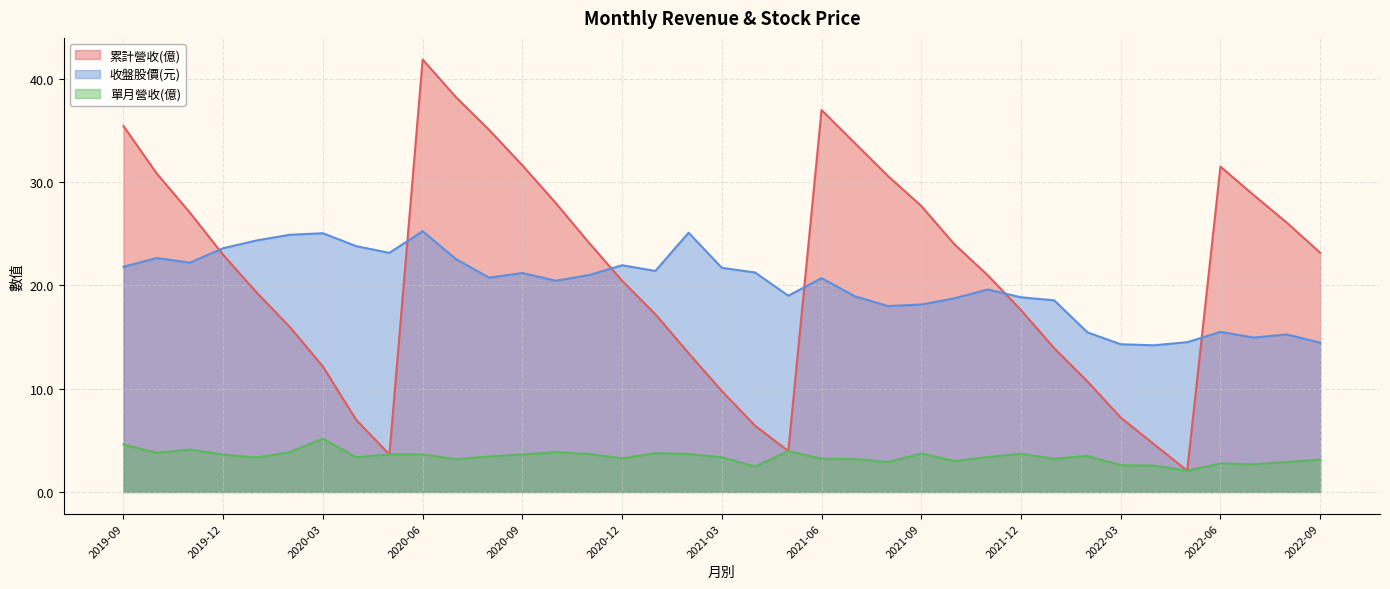

At how many categories does at least one series exceed 10?

37